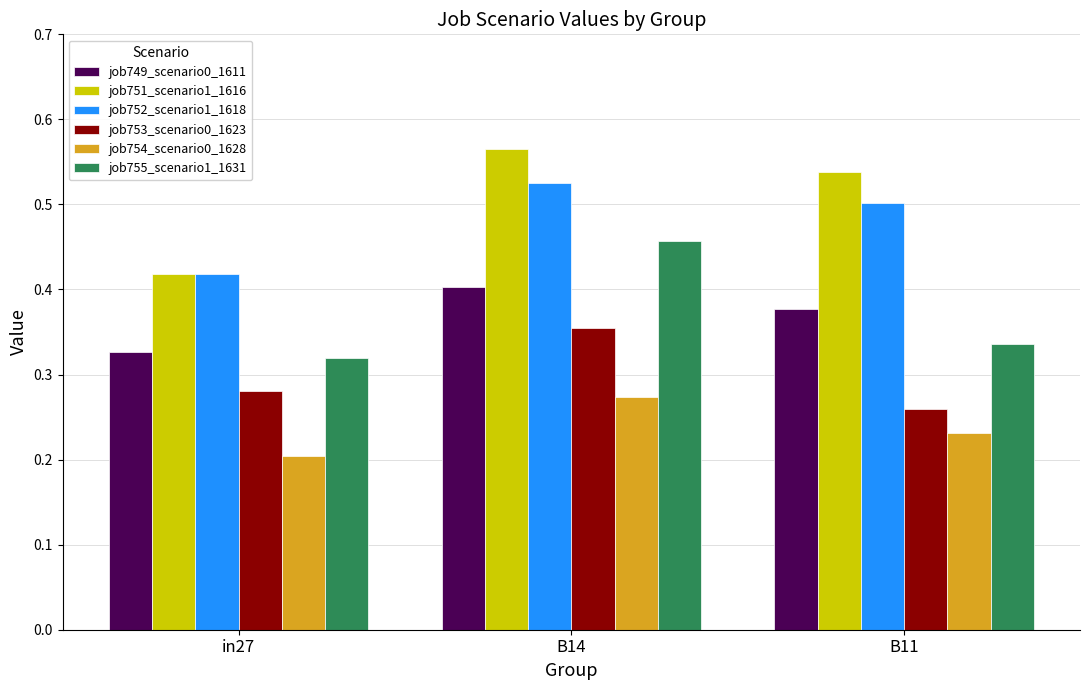

Where is job755_scenario1_1631 nearest to the value 0?

in27